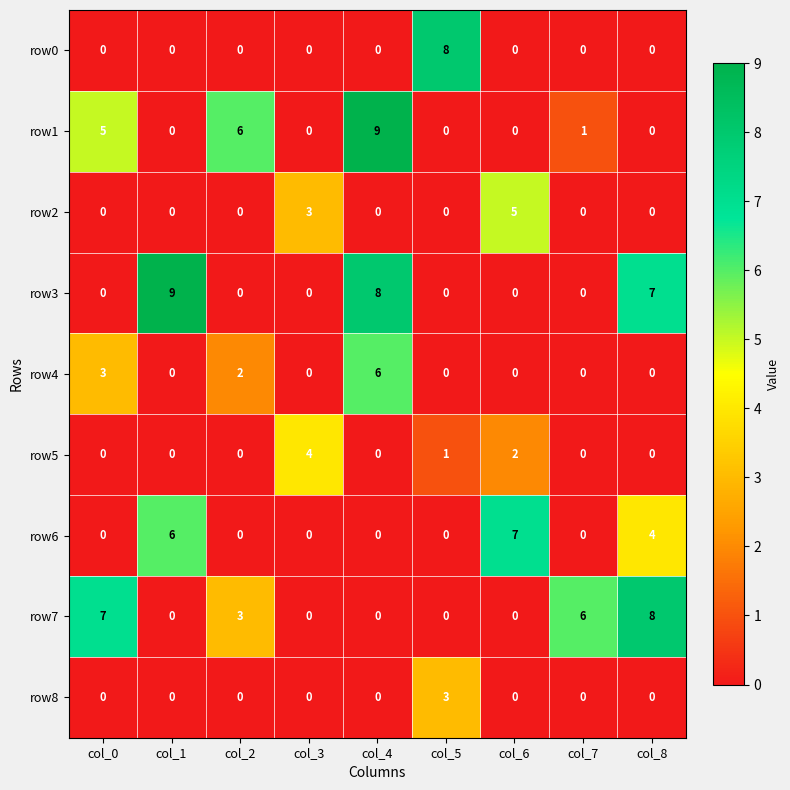

At which category is the sum across all series the highest?

col_4